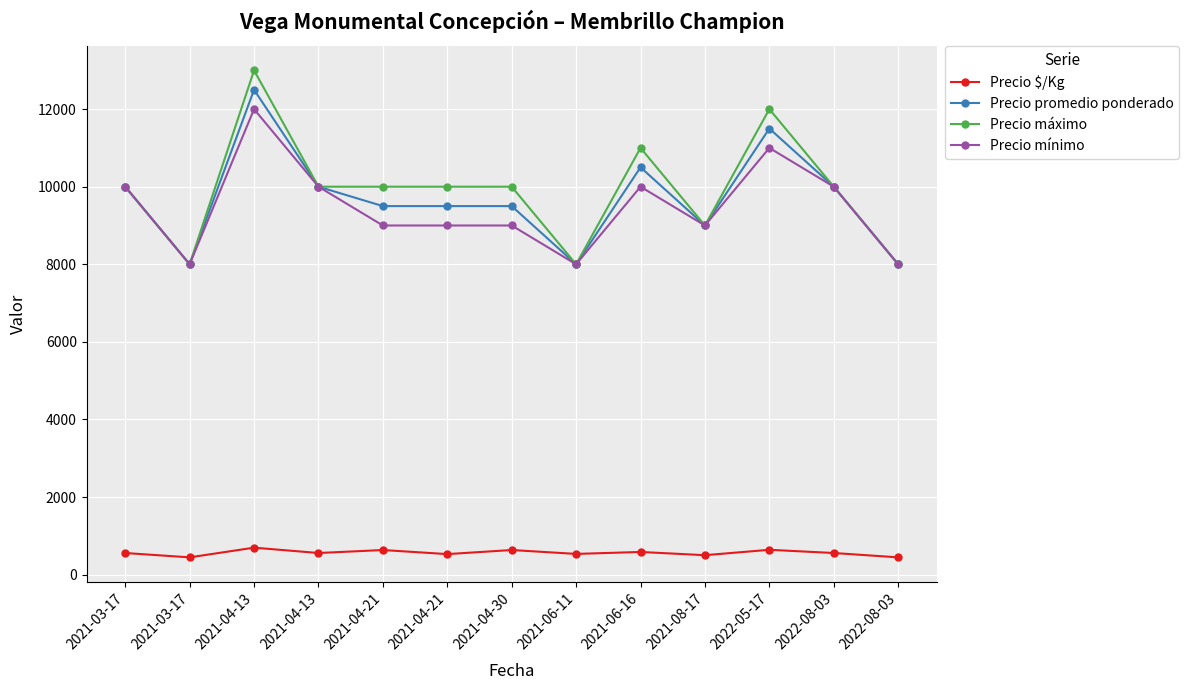

Reading left to right, transcribe all the data shown in this chart.

Precio $/Kg: 2021-03-17=556	2021-03-17=444	2021-04-13=694	2021-04-13=556	2021-04-21=633	2021-04-21=528	2021-04-30=633	2021-06-11=533	2021-06-16=583	2021-08-17=500	2022-05-17=639	2022-08-03=556	2022-08-03=444
Precio promedio ponderado: 2021-03-17=10000	2021-03-17=8000	2021-04-13=12500	2021-04-13=10000	2021-04-21=9500	2021-04-21=9500	2021-04-30=9500	2021-06-11=8000	2021-06-16=10500	2021-08-17=9000	2022-05-17=11500	2022-08-03=10000	2022-08-03=8000
Precio máximo: 2021-03-17=10000	2021-03-17=8000	2021-04-13=13000	2021-04-13=10000	2021-04-21=10000	2021-04-21=10000	2021-04-30=10000	2021-06-11=8000	2021-06-16=11000	2021-08-17=9000	2022-05-17=12000	2022-08-03=10000	2022-08-03=8000
Precio mínimo: 2021-03-17=10000	2021-03-17=8000	2021-04-13=12000	2021-04-13=10000	2021-04-21=9000	2021-04-21=9000	2021-04-30=9000	2021-06-11=8000	2021-06-16=10000	2021-08-17=9000	2022-05-17=11000	2022-08-03=10000	2022-08-03=8000